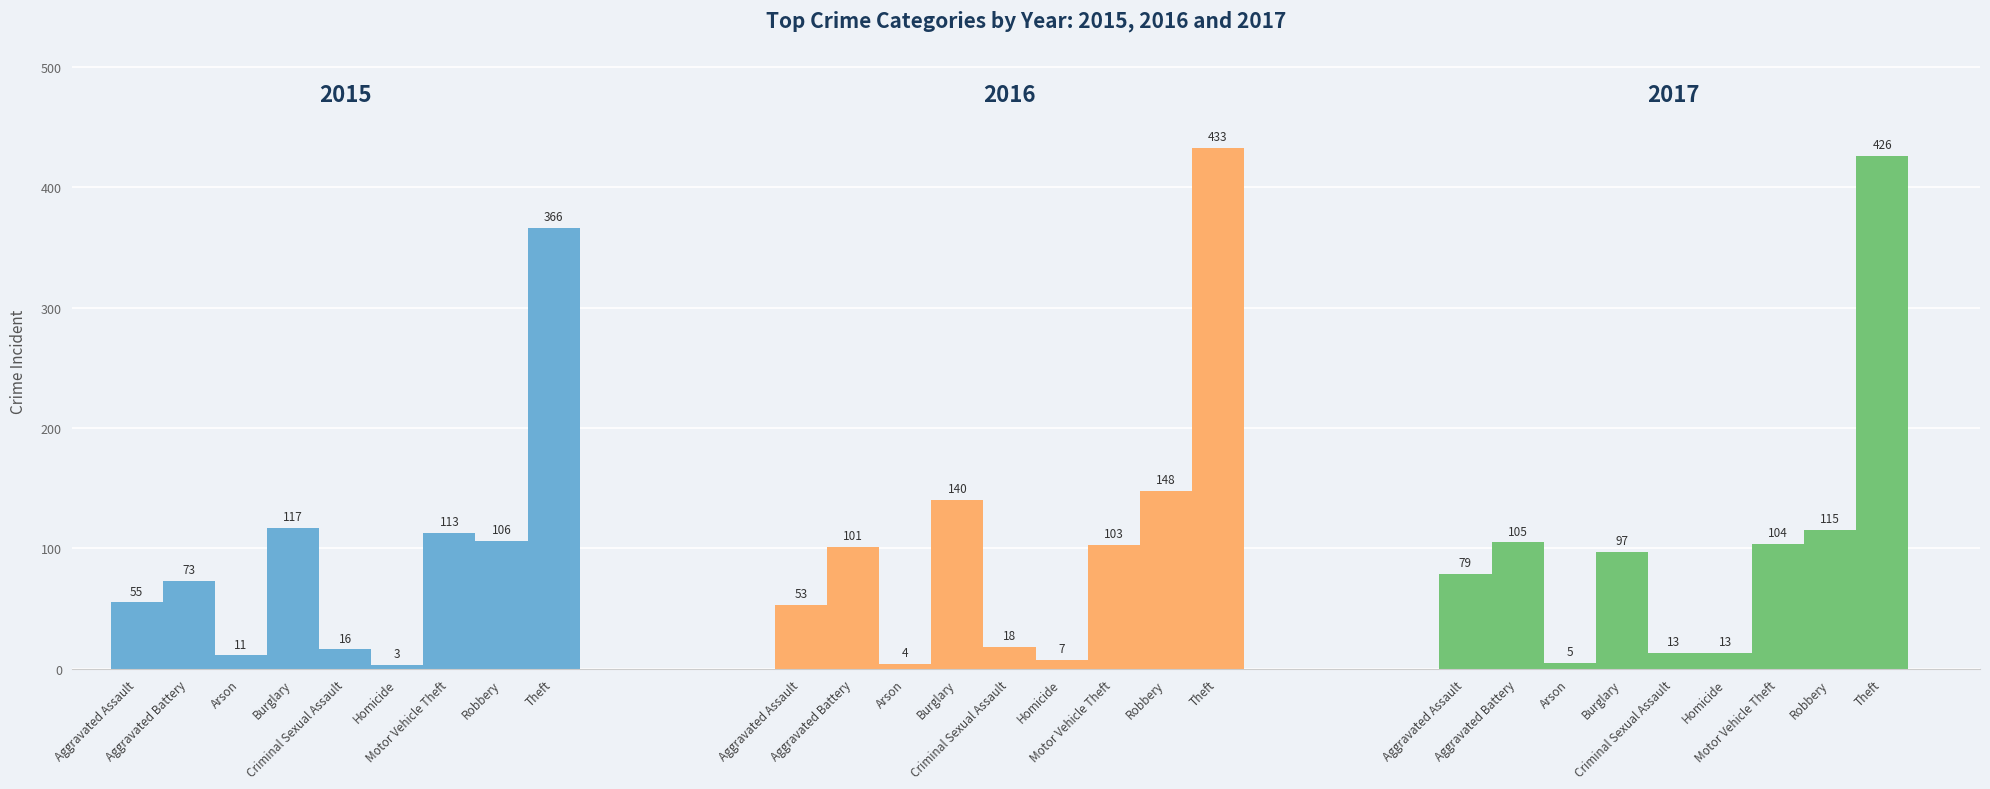

Which series has the largest range (max minus min)?

2016